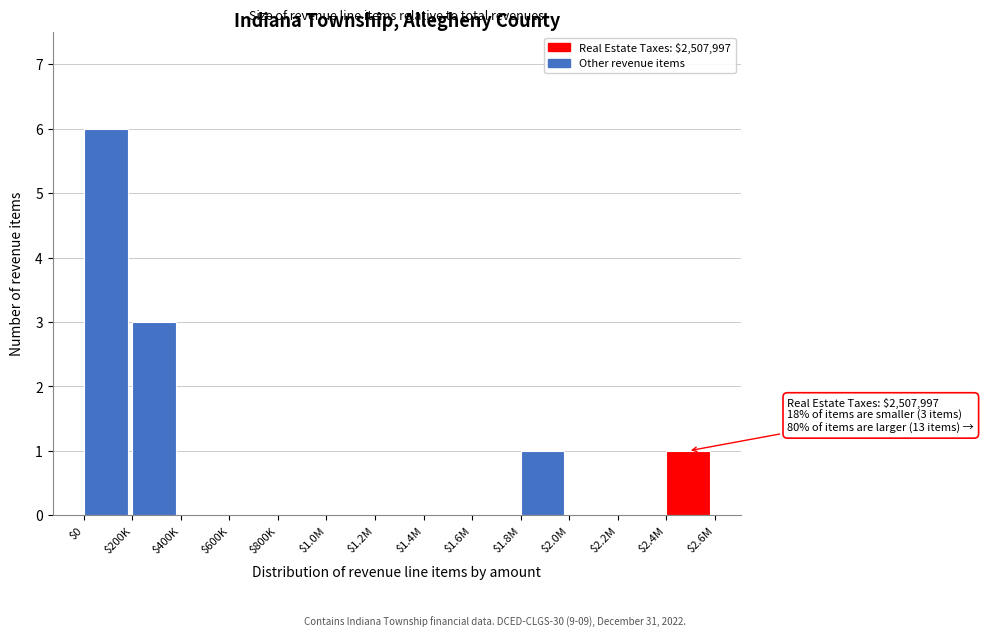

Is it true that the value at $1.2M is 3?

False